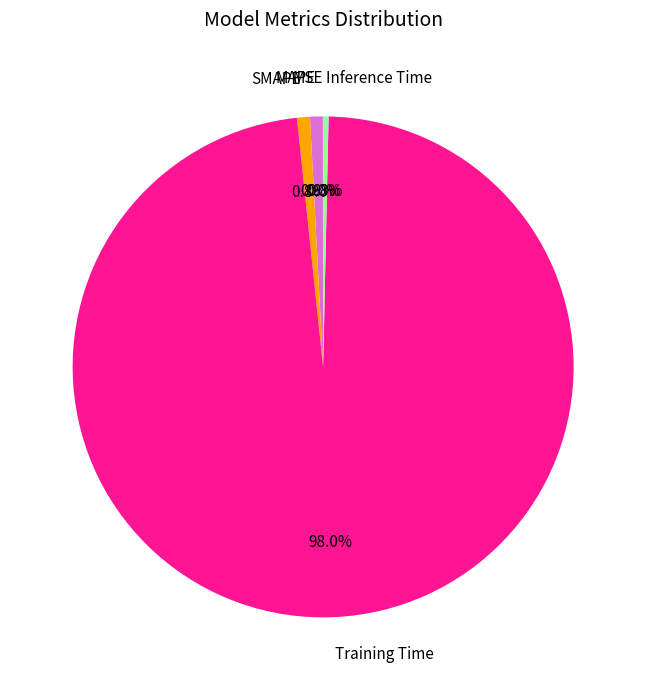

Do SMAPE and Inference Time together represent more than half of the pie?

No